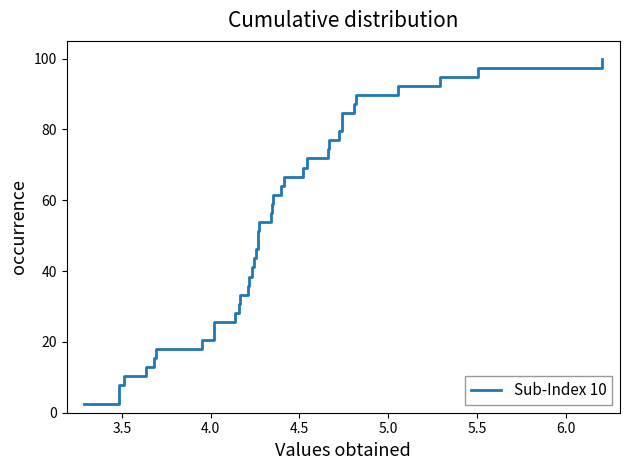

What is the difference between the maximum and minimum values?

97.4